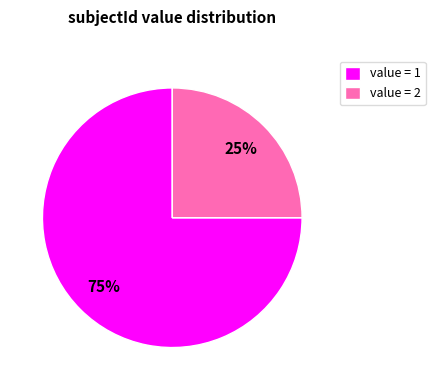

Combined, do value = 1 and value = 2 account for over 50%?

Yes